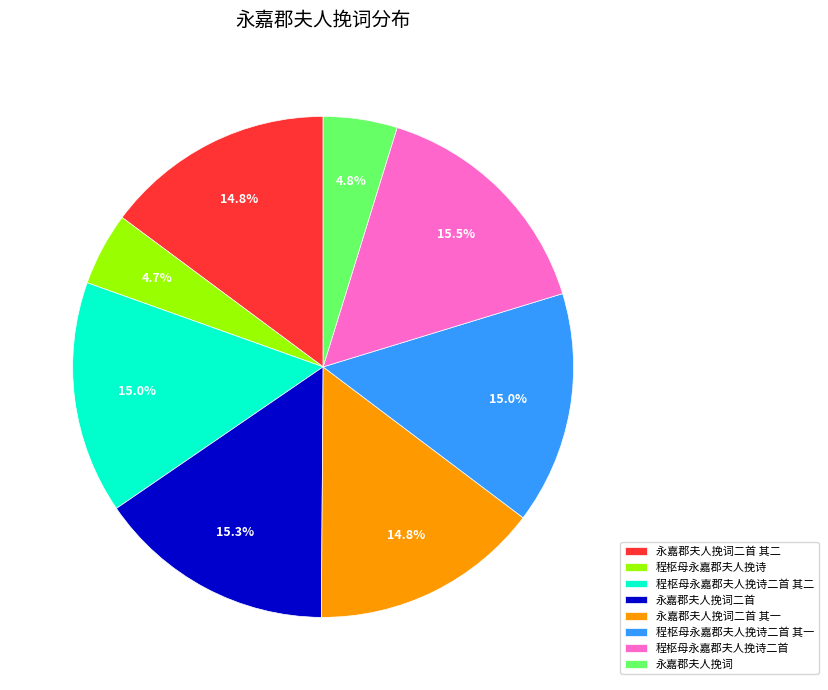

To the nearest percent, what is the combined percentage of 程枢母永嘉郡夫人挽诗二首 其一 and 永嘉郡夫人挽词二首?

30%